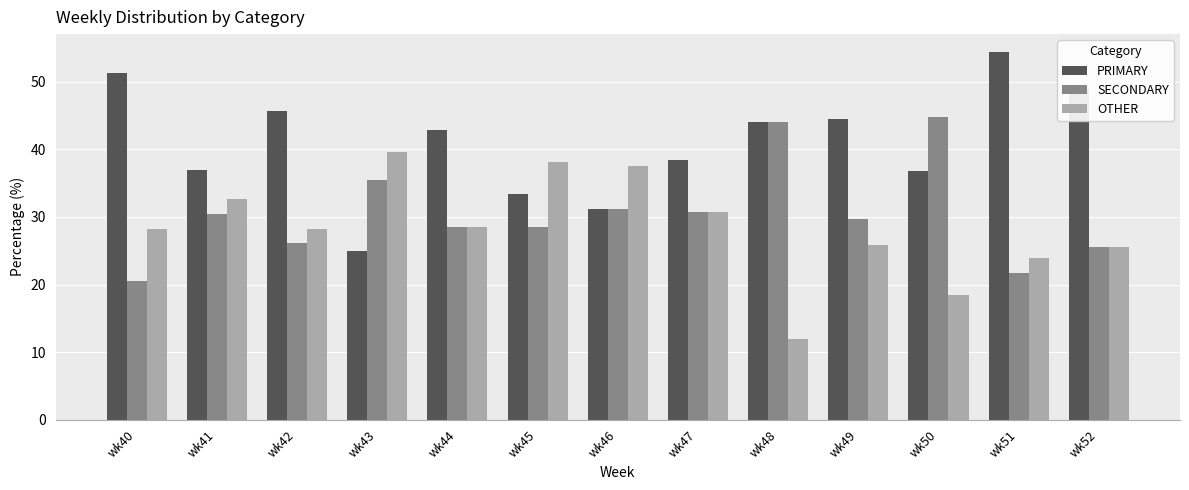

The value of OTHER at wk44 is 28.6. True or false?

True